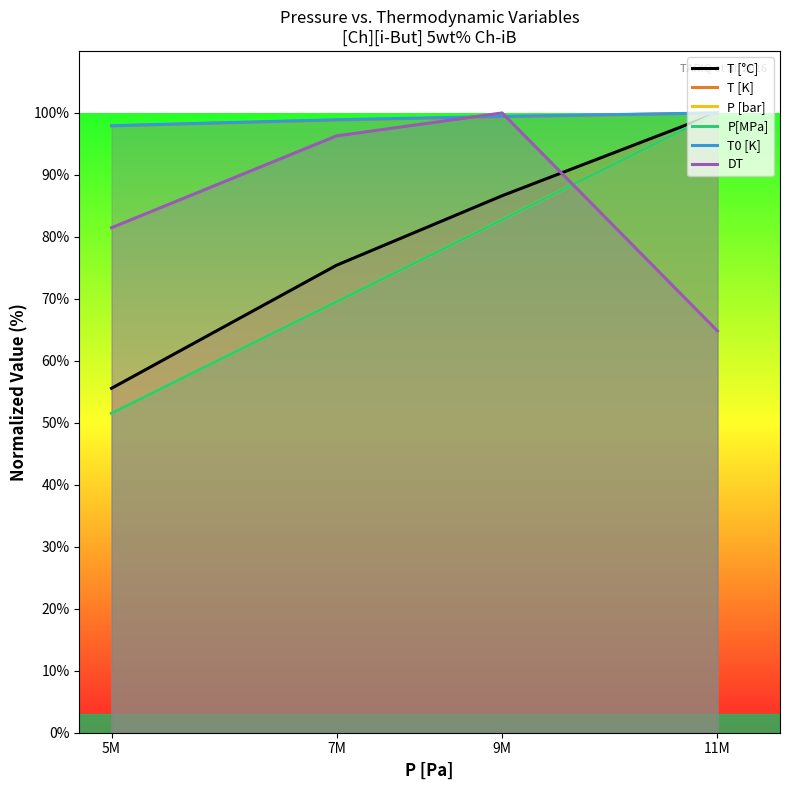

How many lines are shown in the chart?

6